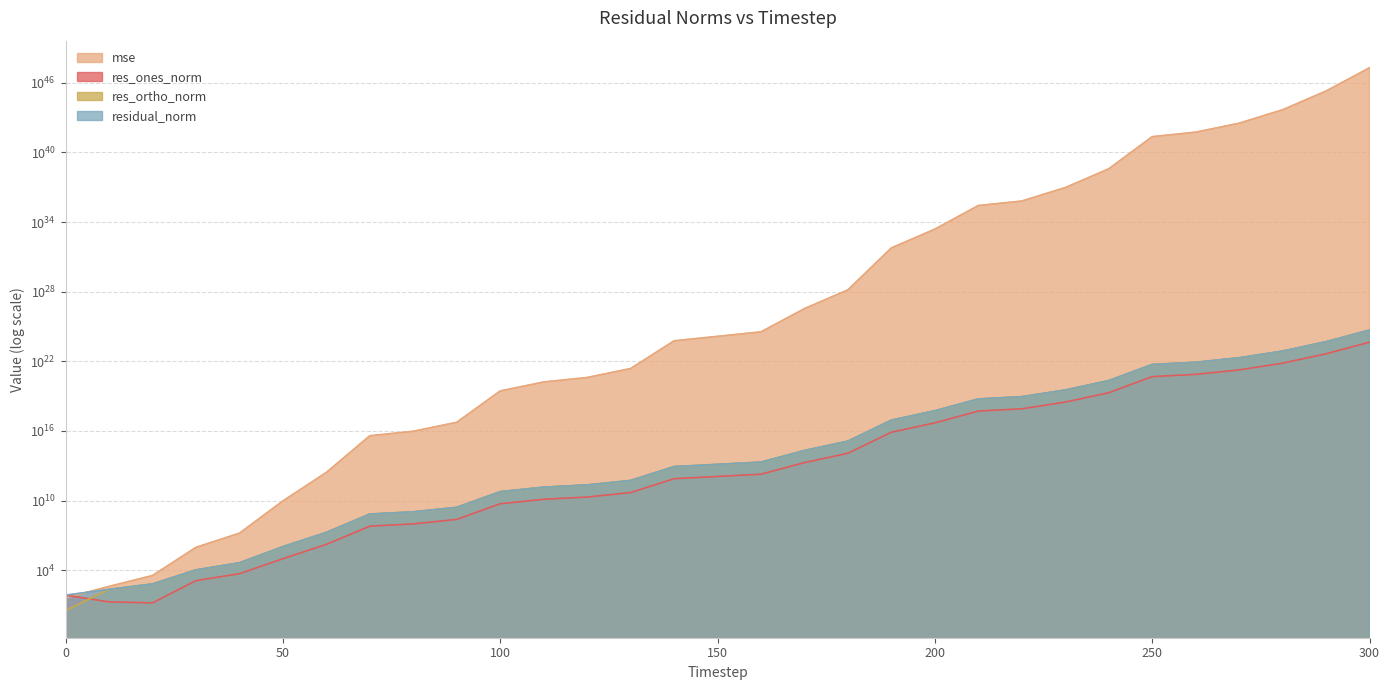

What is the maximum value shown in the chart?

197878615719245047246340595774038810333632528384.0